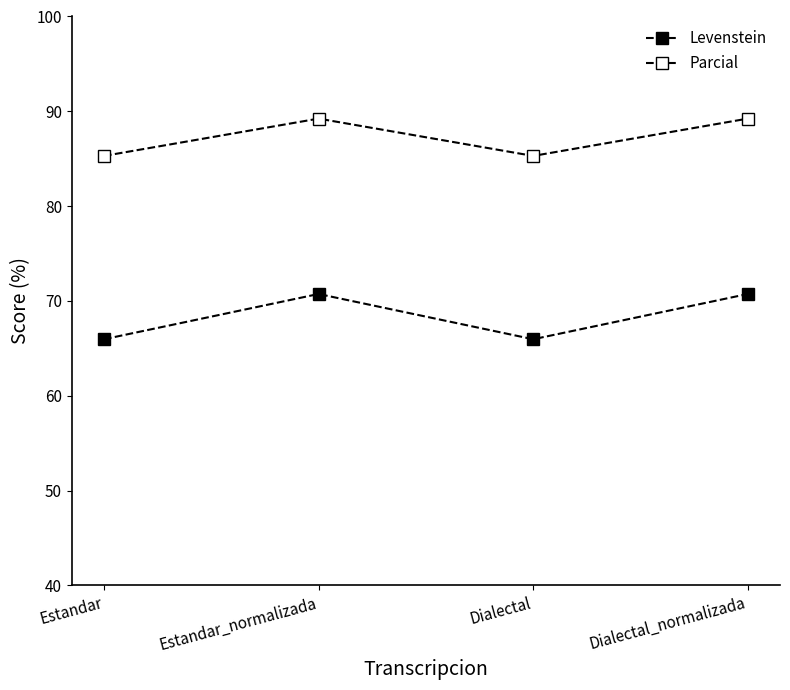

How many data points in Levenstein are less than 70?

2